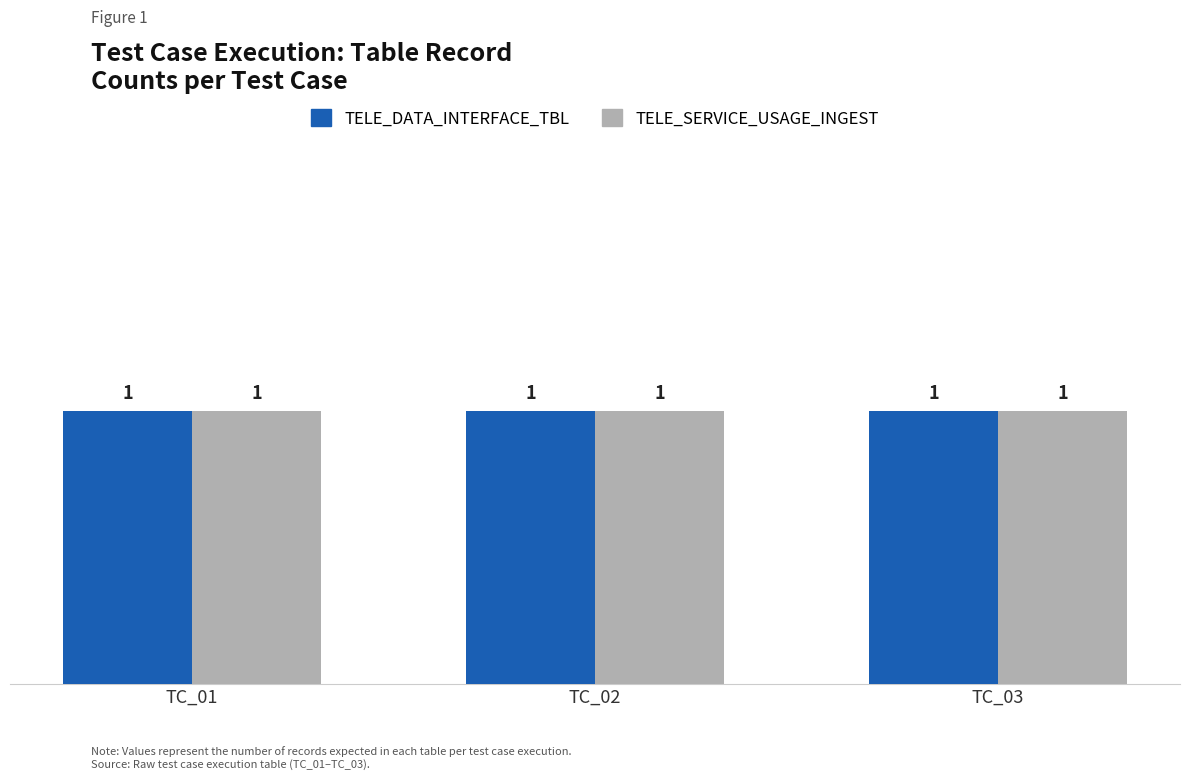

Which series changed the most between TC_01 and TC_02?

TELE_DATA_INTERFACE_TBL